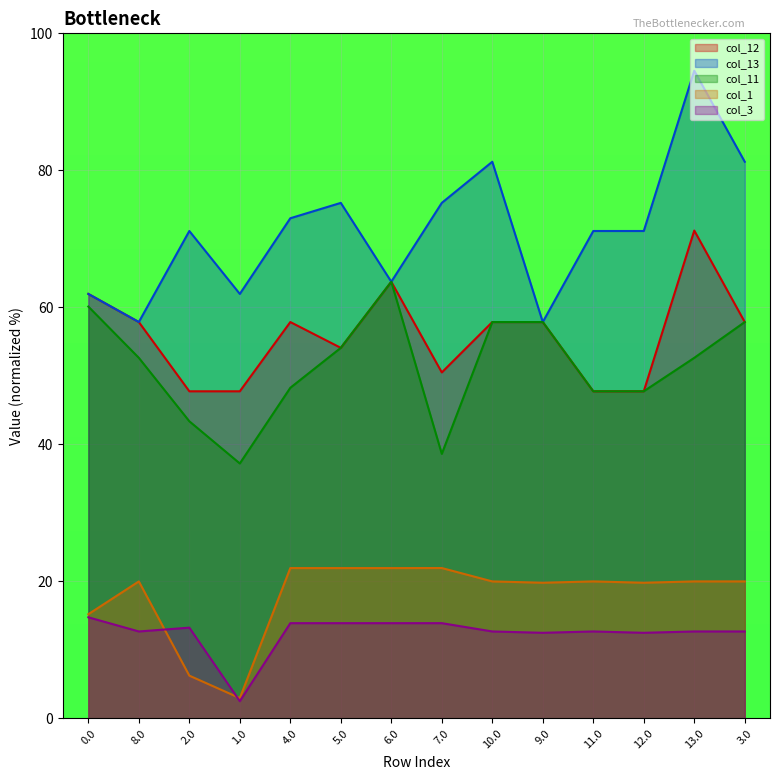

What is the greatest value displayed?

94.5